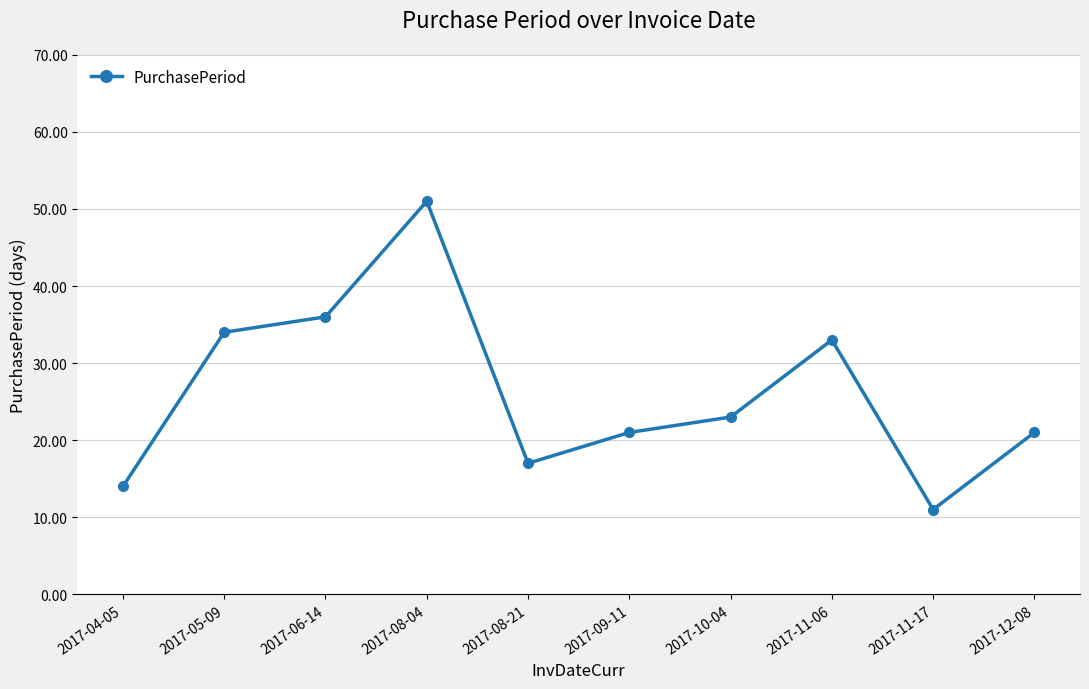

What is the ratio of the value at 2017-04-05 to the value at 2017-09-11?

0.7